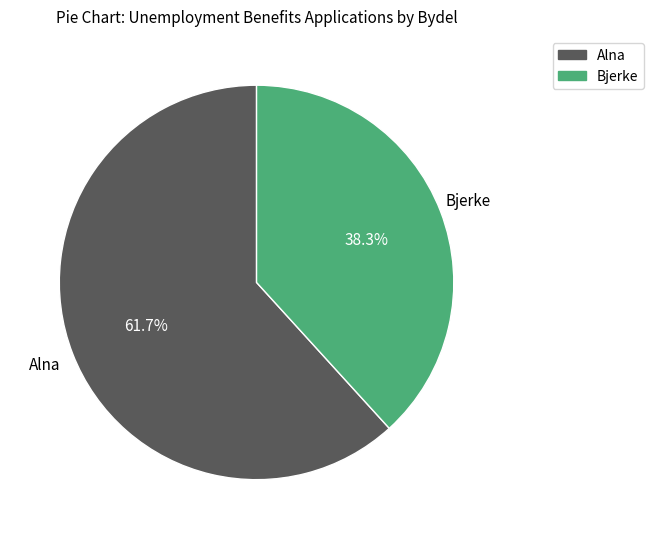

Is there any slice that represents more than half of the pie?

Yes